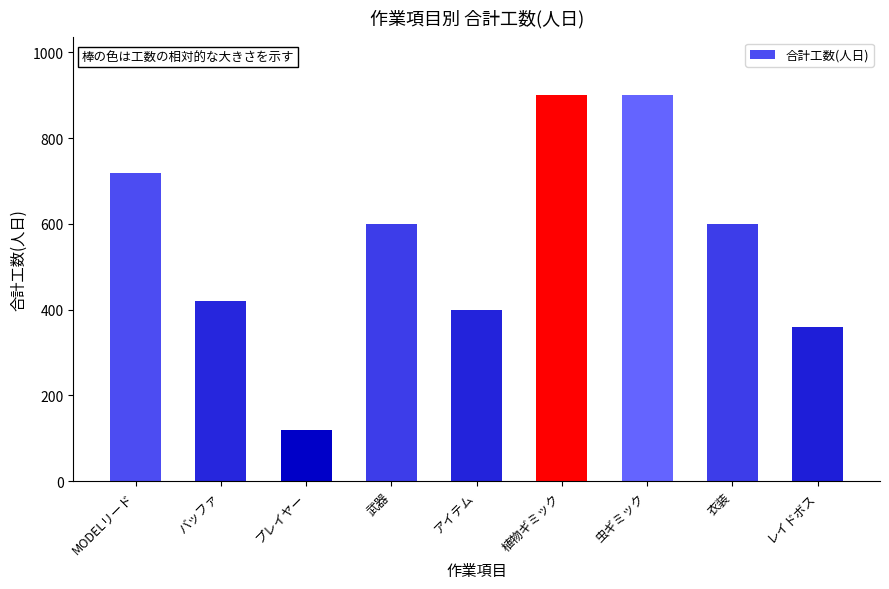

Between アイテム and 虫ギミック, which is larger?

虫ギミック